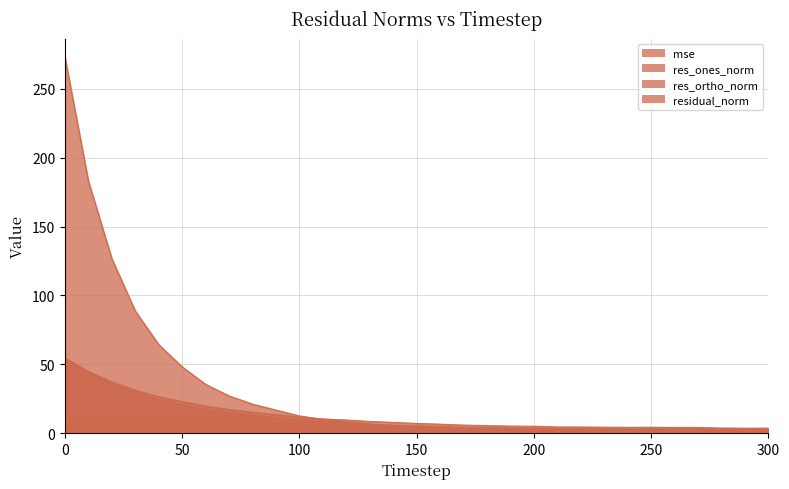

In residual_norm, how many points are lower than both neighbors (excluding endpoints)?

2